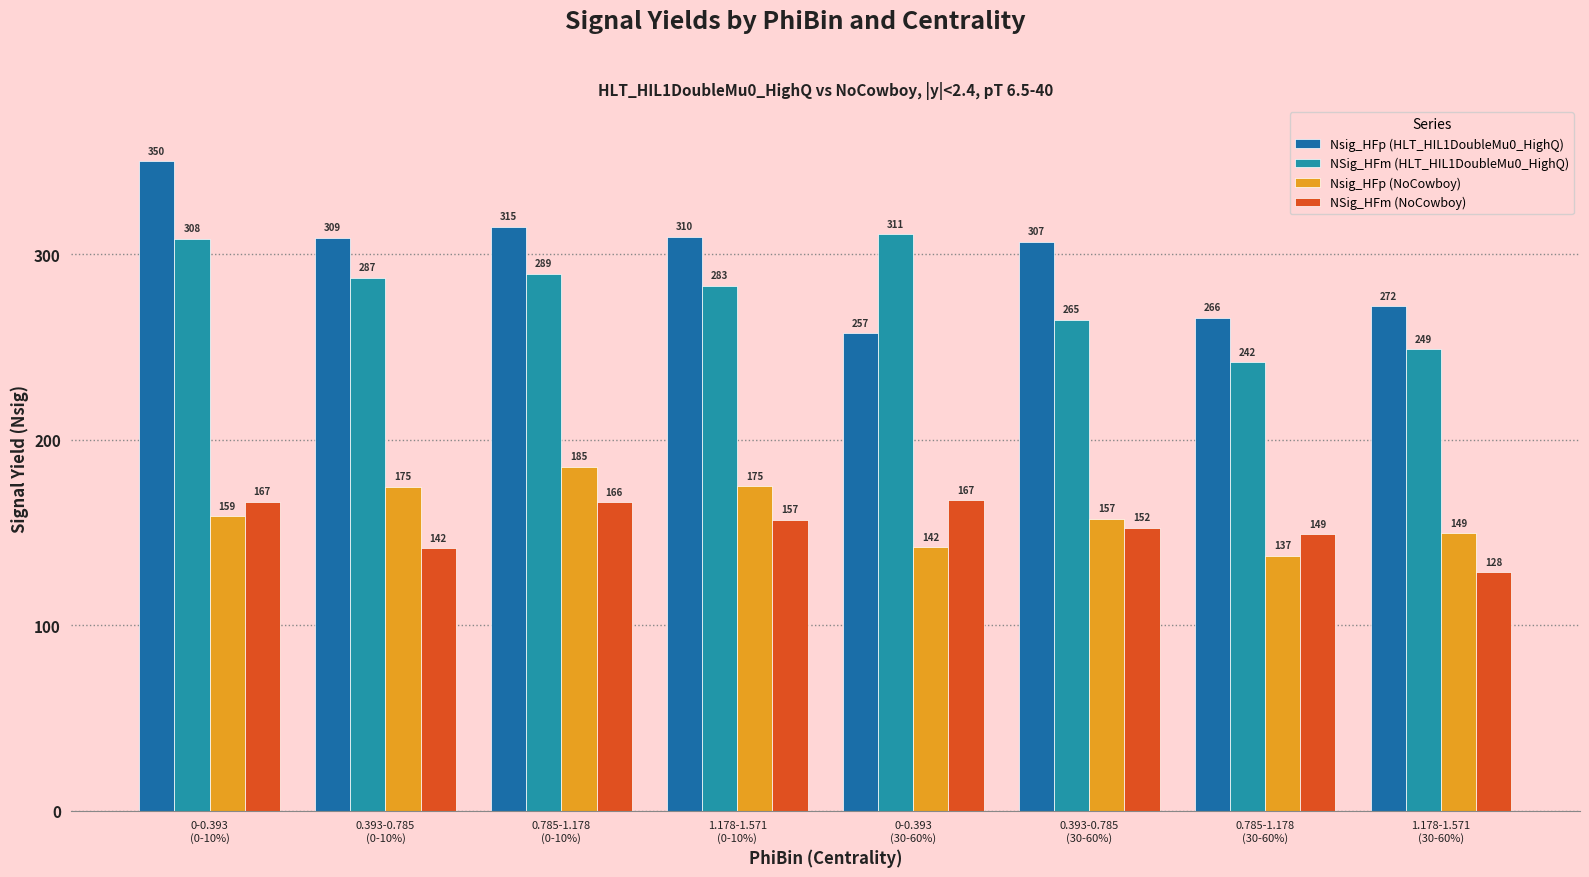

Which series has the widest spread of values?

Nsig_HFp (HLT_HIL1DoubleMu0_HighQ)